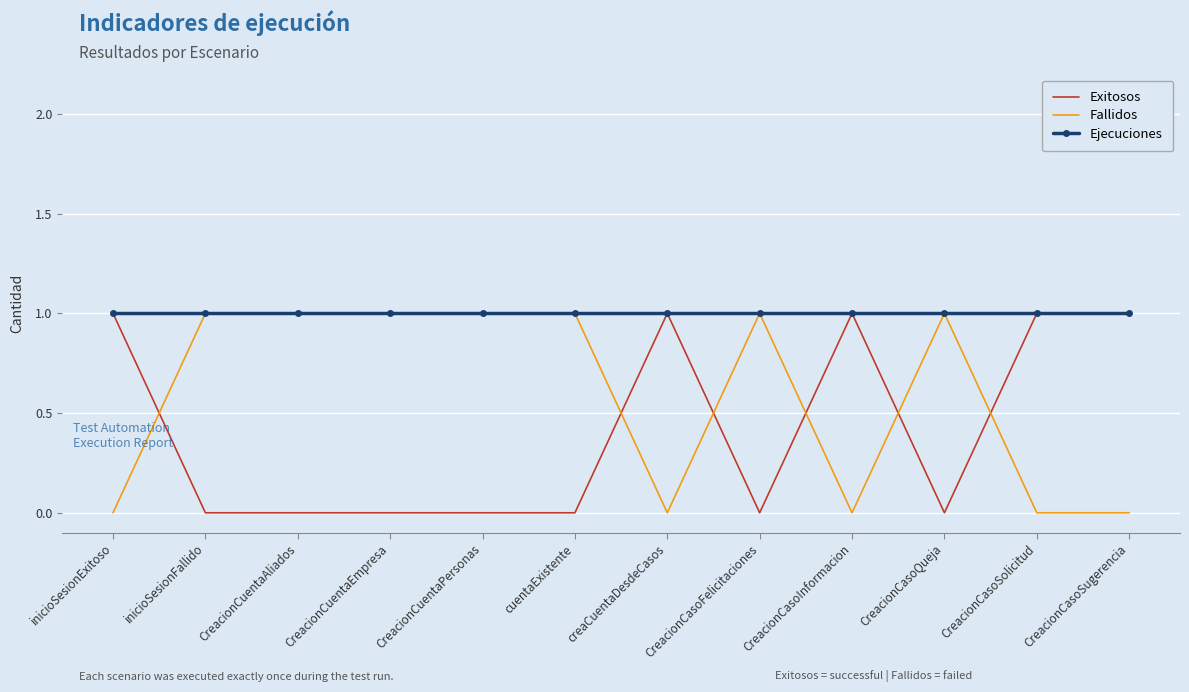

The value of Fallidos at CreacionCasoFelicitaciones is 1. True or false?

True